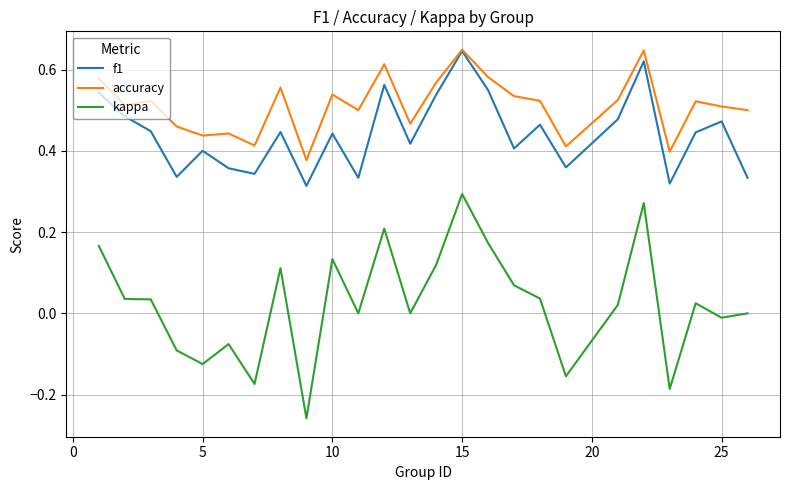

Which series has the widest spread of values?

kappa